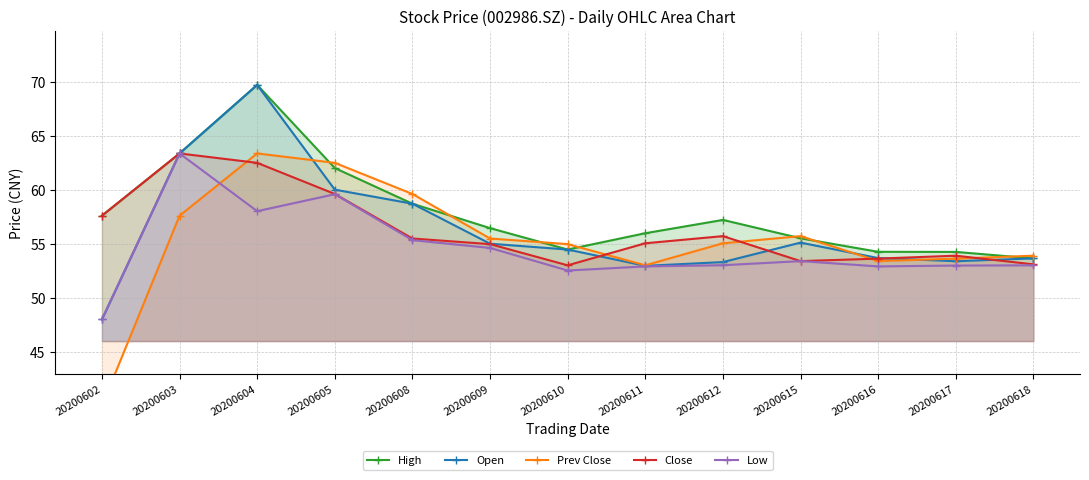

Which category has the highest value in the Open series?

20200604